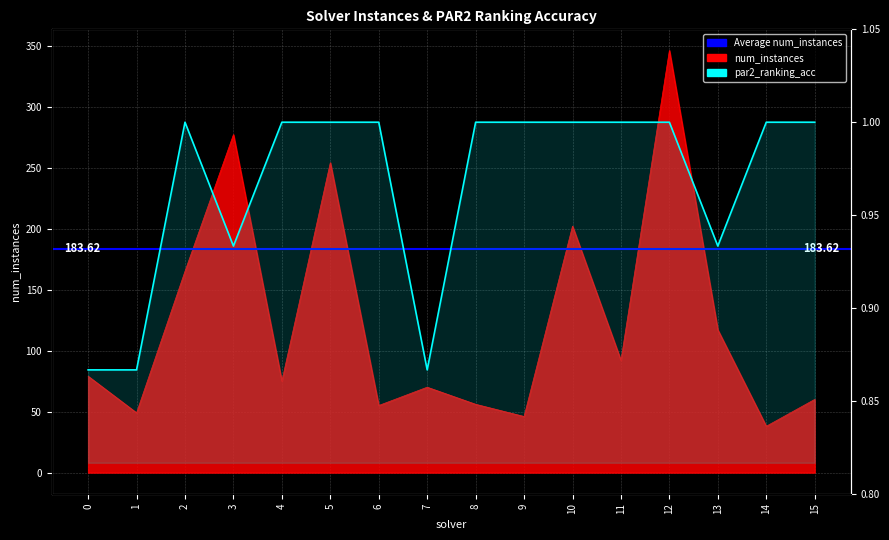

List the series in order of their overall mean, highest first.

num_instances, par2_ranking_acc